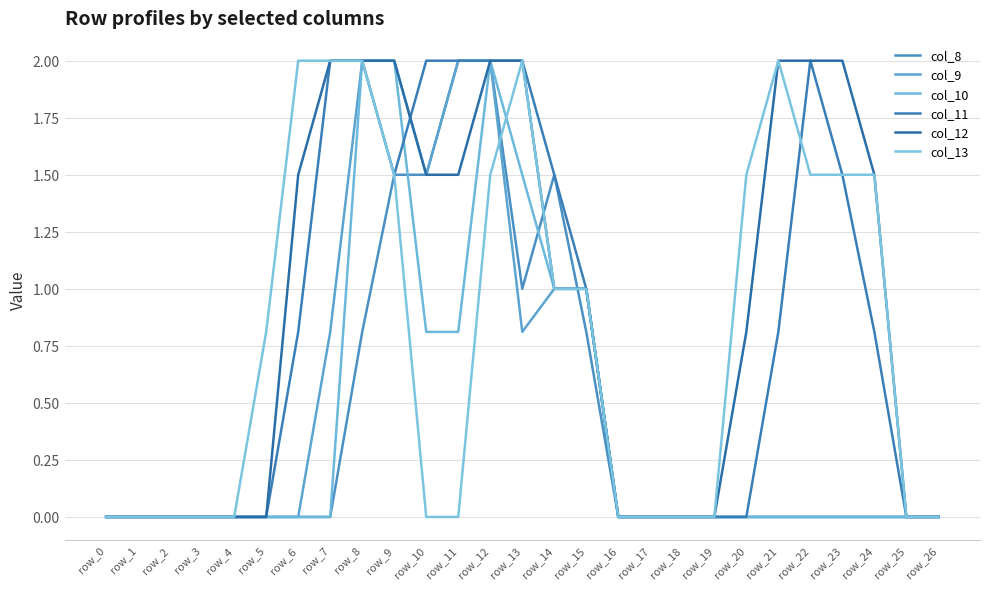

Reading right to left, transcribe all the data shown in this chart.

col_8: row_26=0.0	row_25=0.0	row_24=0.0	row_23=0.0	row_22=0.0	row_21=0.0	row_20=0.0	row_19=0.0	row_18=0.0	row_17=0.0	row_16=0.0	row_15=0.8	row_14=1.5	row_13=1.0	row_12=2.0	row_11=2.0	row_10=1.5	row_9=1.5	row_8=0.8	row_7=0.0	row_6=0.0	row_5=0.0	row_4=0.0	row_3=0.0	row_2=0.0	row_1=0.0	row_0=0.0
col_9: row_26=0.0	row_25=0.0	row_24=0.0	row_23=0.0	row_22=0.0	row_21=0.0	row_20=0.0	row_19=0.0	row_18=0.0	row_17=0.0	row_16=0.0	row_15=1.0	row_14=1.0	row_13=0.8	row_12=2.0	row_11=2.0	row_10=1.5	row_9=2.0	row_8=2.0	row_7=0.8	row_6=0.0	row_5=0.0	row_4=0.0	row_3=0.0	row_2=0.0	row_1=0.0	row_0=0.0
col_10: row_26=0.0	row_25=0.0	row_24=0.0	row_23=0.0	row_22=0.0	row_21=0.0	row_20=0.0	row_19=0.0	row_18=0.0	row_17=0.0	row_16=0.0	row_15=1.0	row_14=1.0	row_13=1.5	row_12=2.0	row_11=0.8	row_10=0.8	row_9=2.0	row_8=2.0	row_7=0.0	row_6=0.0	row_5=0.0	row_4=0.0	row_3=0.0	row_2=0.0	row_1=0.0	row_0=0.0
col_11: row_26=0.0	row_25=0.0	row_24=0.8	row_23=1.5	row_22=2.0	row_21=0.8	row_20=0.0	row_19=0.0	row_18=0.0	row_17=0.0	row_16=0.0	row_15=1.0	row_14=1.5	row_13=2.0	row_12=2.0	row_11=2.0	row_10=2.0	row_9=1.5	row_8=2.0	row_7=2.0	row_6=0.8	row_5=0.0	row_4=0.0	row_3=0.0	row_2=0.0	row_1=0.0	row_0=0.0
col_12: row_26=0.0	row_25=0.0	row_24=1.5	row_23=2.0	row_22=2.0	row_21=2.0	row_20=0.8	row_19=0.0	row_18=0.0	row_17=0.0	row_16=0.0	row_15=1.0	row_14=1.0	row_13=2.0	row_12=2.0	row_11=1.5	row_10=1.5	row_9=2.0	row_8=2.0	row_7=2.0	row_6=1.5	row_5=0.0	row_4=0.0	row_3=0.0	row_2=0.0	row_1=0.0	row_0=0.0
col_13: row_26=0.0	row_25=0.0	row_24=1.5	row_23=1.5	row_22=1.5	row_21=2.0	row_20=1.5	row_19=0.0	row_18=0.0	row_17=0.0	row_16=0.0	row_15=1.0	row_14=1.0	row_13=2.0	row_12=1.5	row_11=0.0	row_10=0.0	row_9=1.5	row_8=2.0	row_7=2.0	row_6=2.0	row_5=0.8	row_4=0.0	row_3=0.0	row_2=0.0	row_1=0.0	row_0=0.0